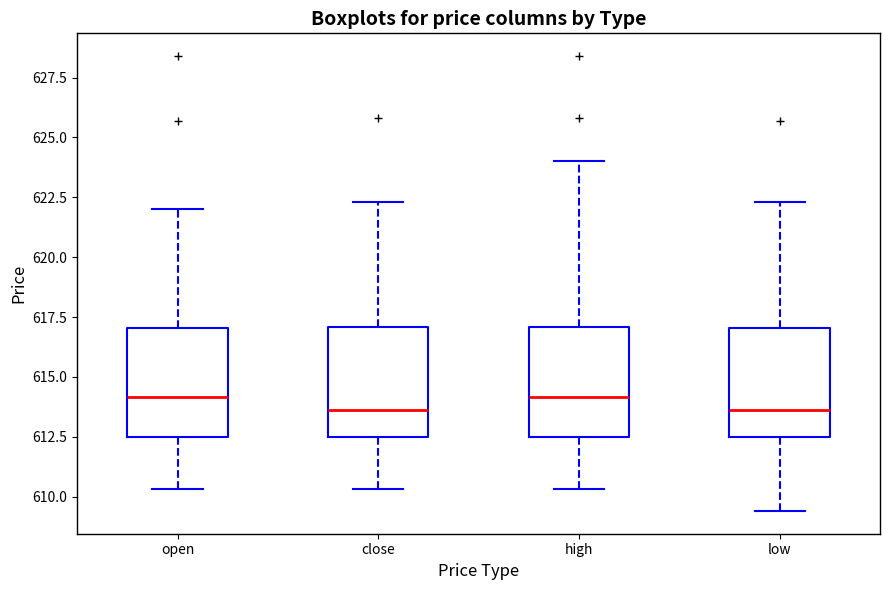

Reading left to right, transcribe this box plot: for each box, give where its median line is, the range the box spans, and where its two whiskers end, as read against the y-axis. The values are not printed on the chart, so give them approximately, as read against the axis.

open: median 614.0, box 612.5 to 617.0, whiskers 610.5 to 622.0
close: median 613.5, box 612.5 to 617.0, whiskers 610.5 to 622.5
high: median 614.0, box 612.5 to 617.0, whiskers 610.5 to 624.0
low: median 613.5, box 612.5 to 617.0, whiskers 609.5 to 622.5